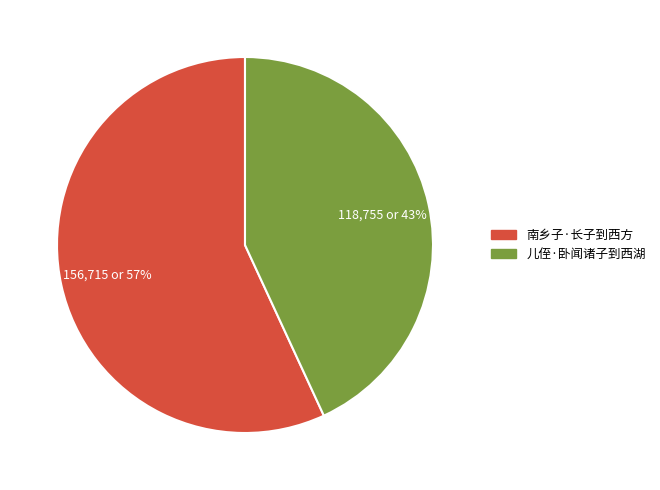

Is it true that 儿侄·卧闻诸子到西湖 is 54% of the pie?

False